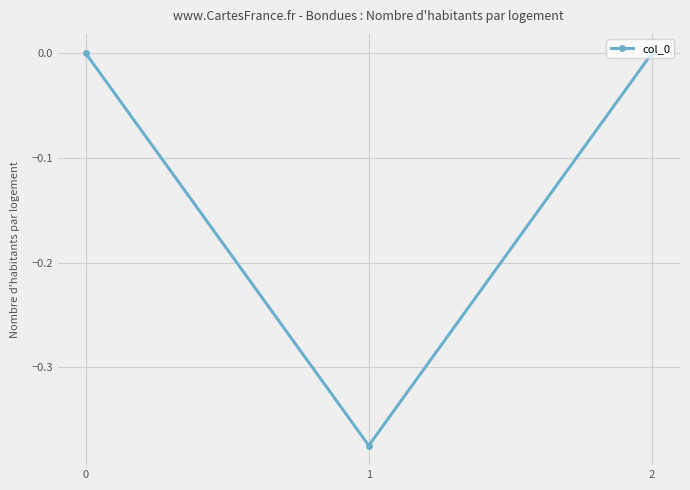

True or false: the data shows 0.2 at 0.

False